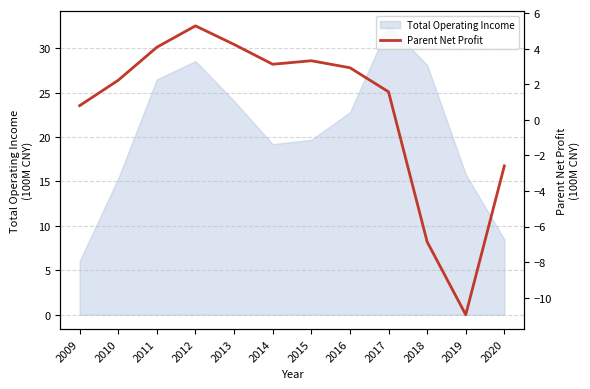

Reading right to left, what are all the values shown in this chart?

2020=-2.6	2019=-11.0	2018=-6.9	2017=1.6	2016=2.9	2015=3.3	2014=3.1	2013=4.2	2012=5.3	2011=4.1	2010=2.2	2009=0.8